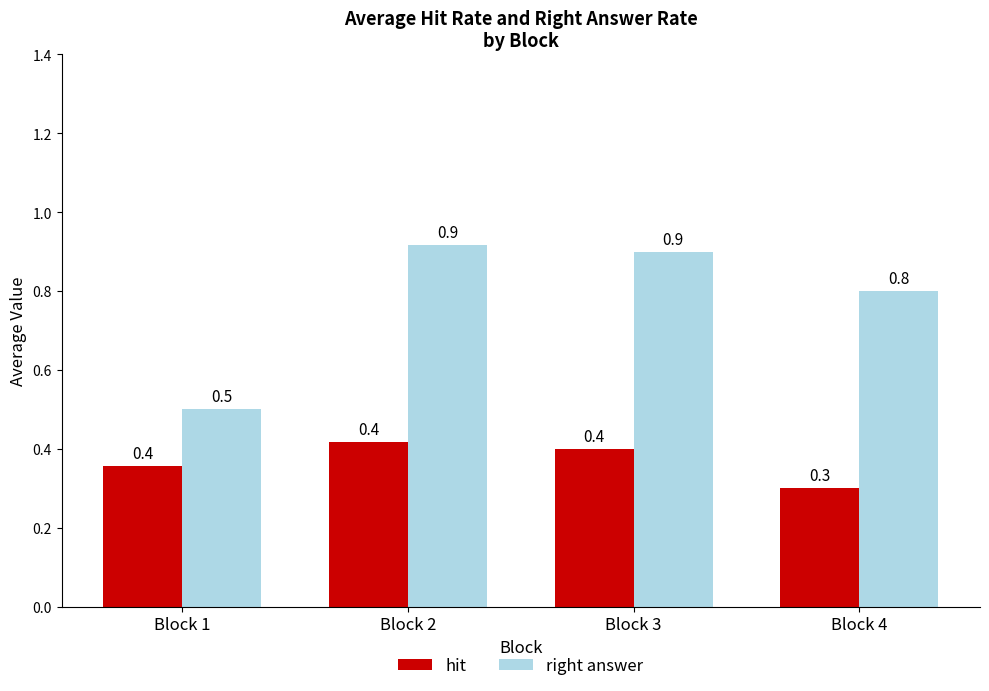

Rank the series by their average value, from highest to lowest.

right answer, hit